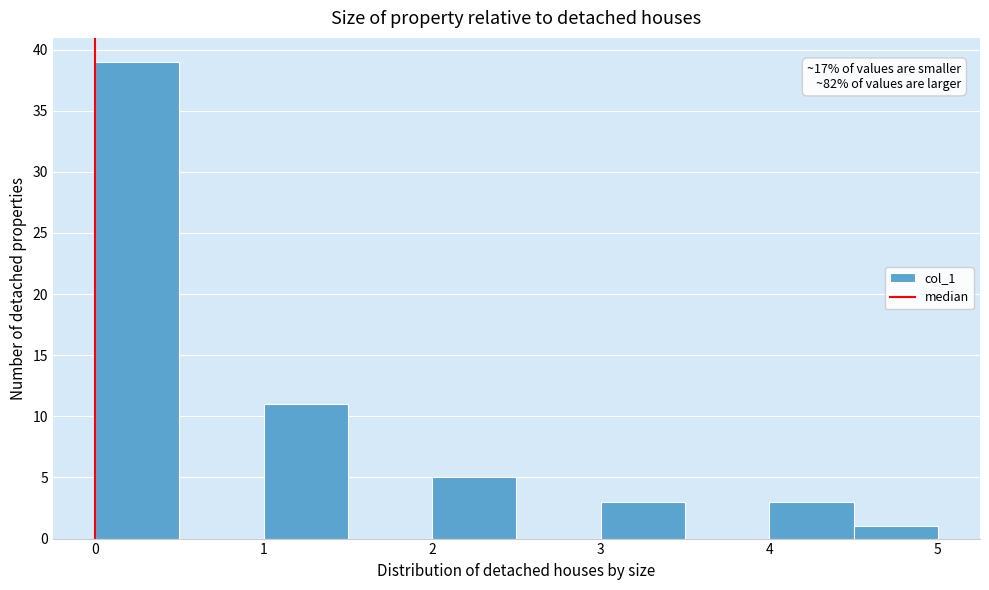

Which range on the x-axis has the tallest bar?

0.0 to 0.5